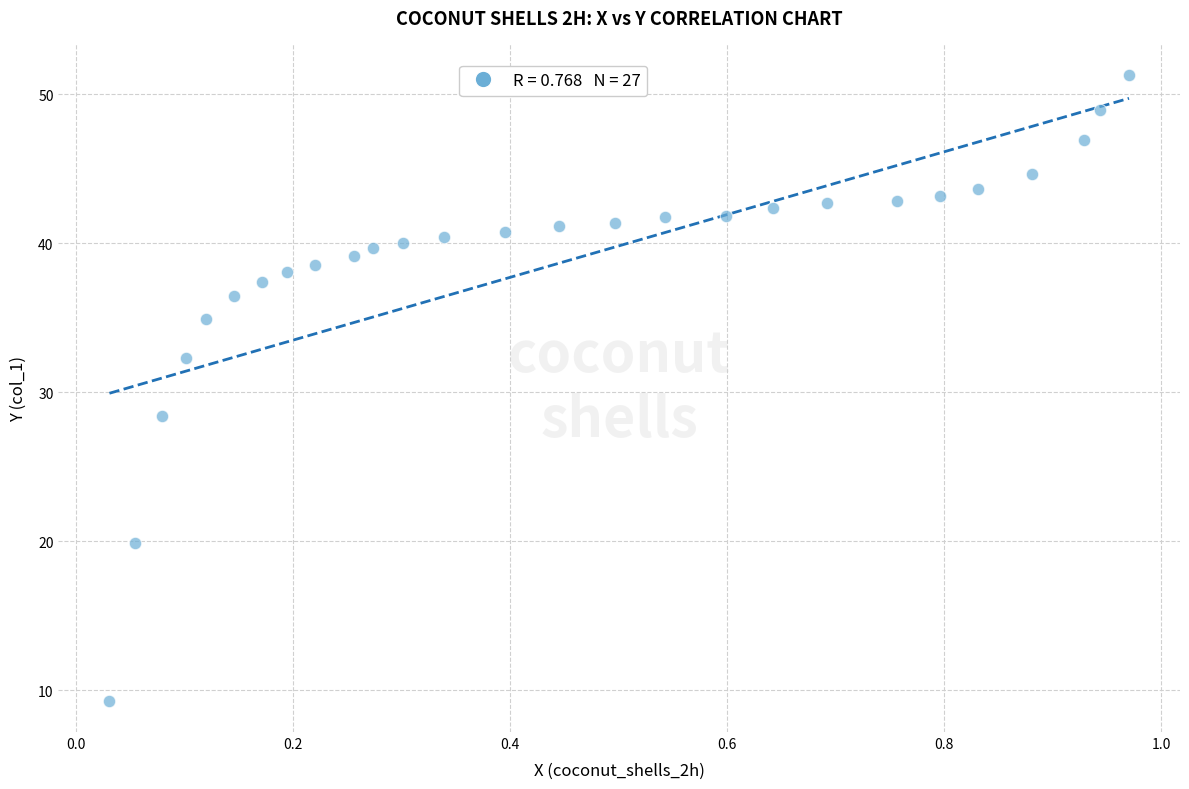

What is the range of Y values (max minus min)?

42.0